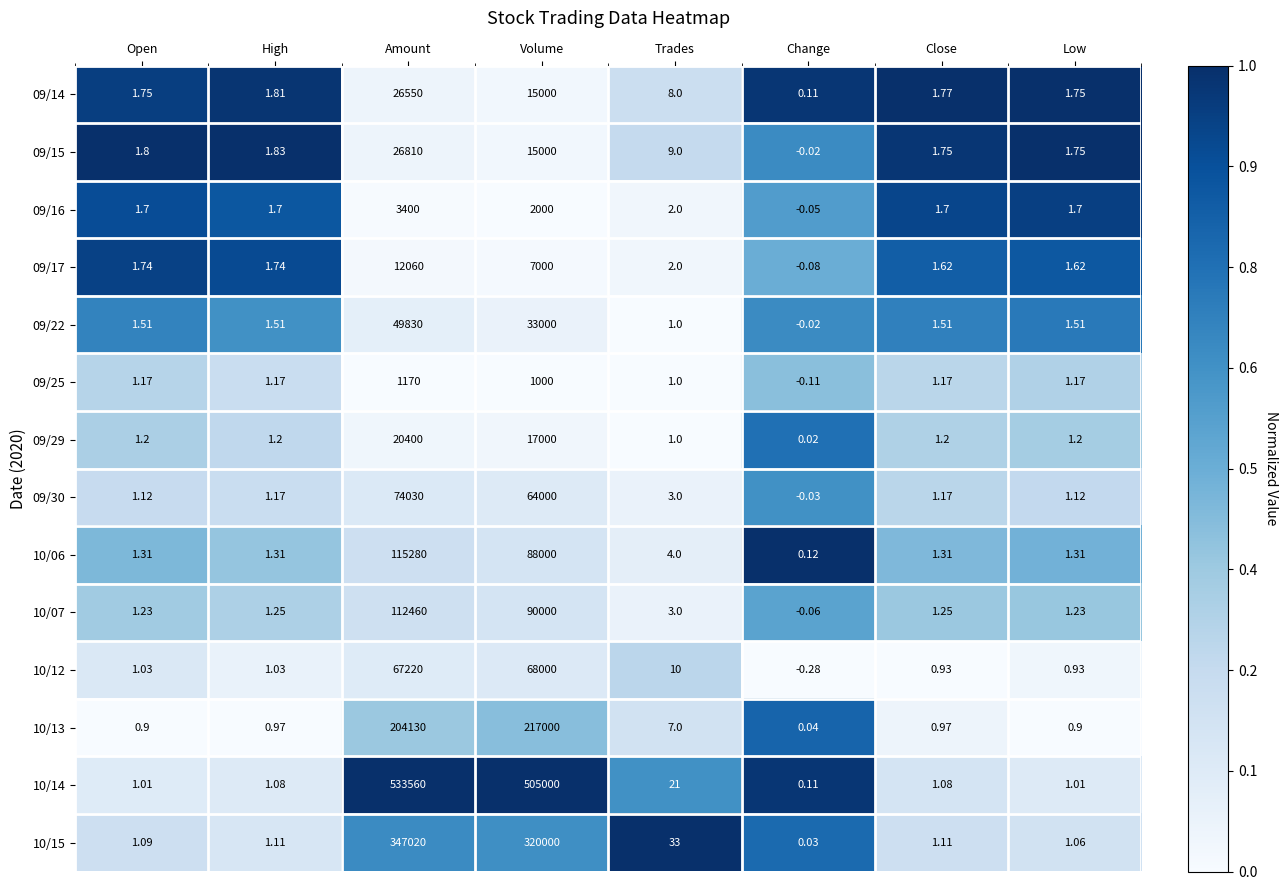

At which label does 10/15 reach its minimum?

Change